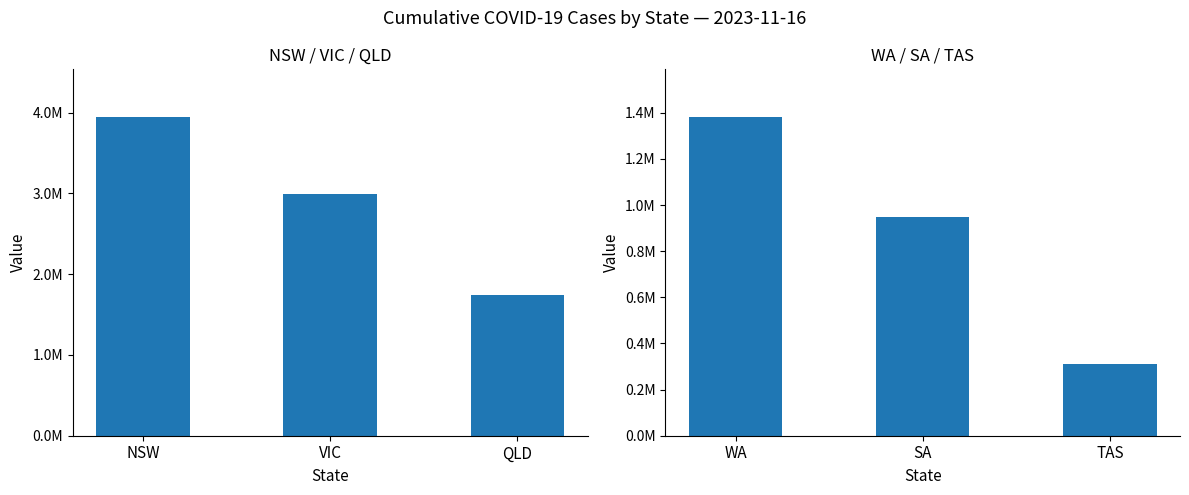

Does the chart contain any negative values?

No